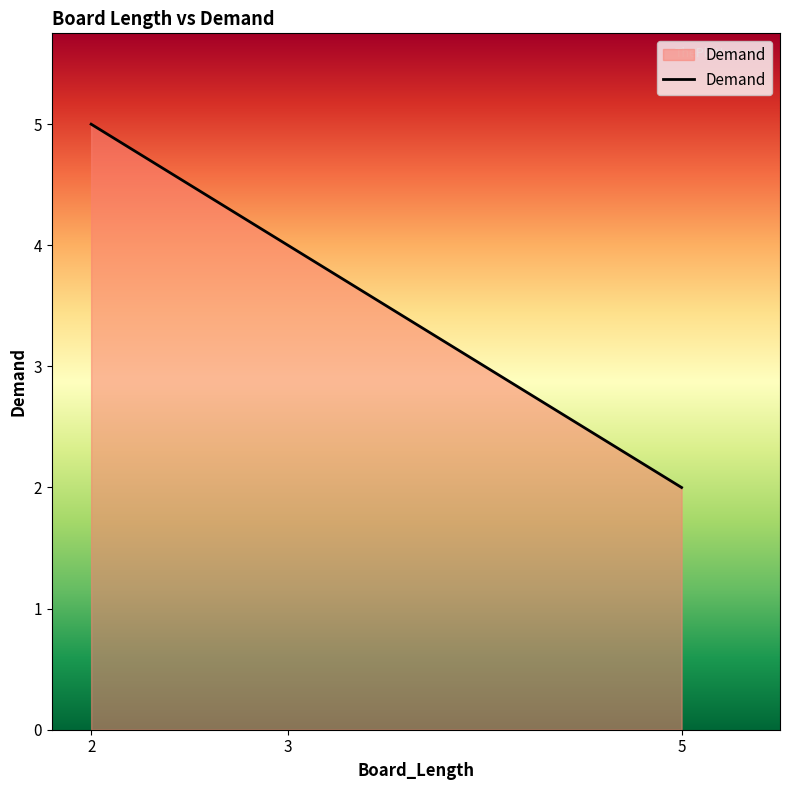

What is the greatest value displayed?

5